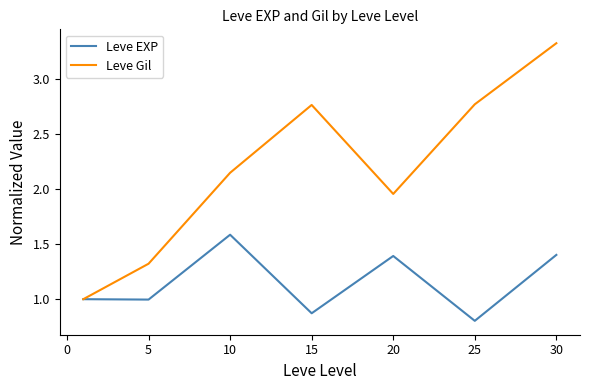

What is the minimum value shown in the chart?

0.8